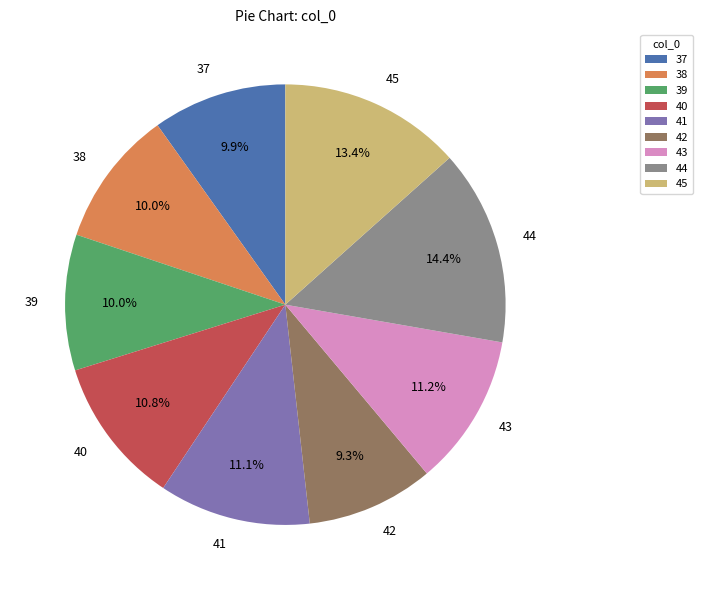

Does any single category account for the majority?

No